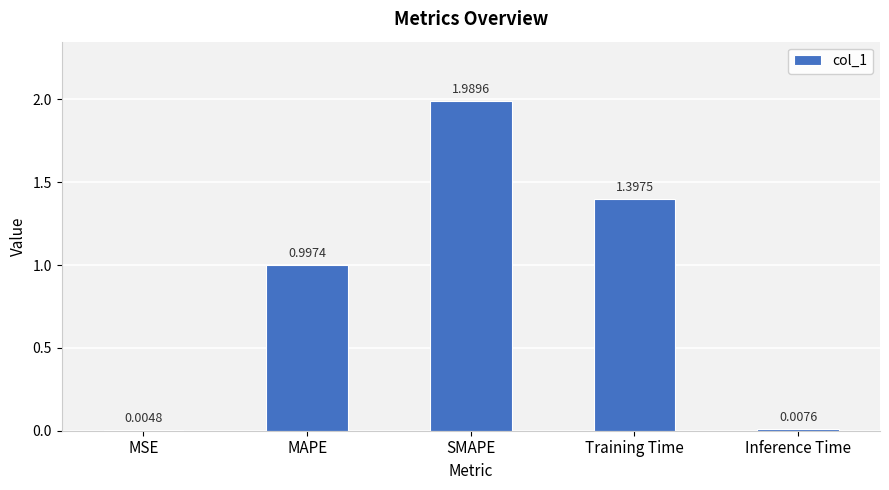

What is the sum of all values?

4.4